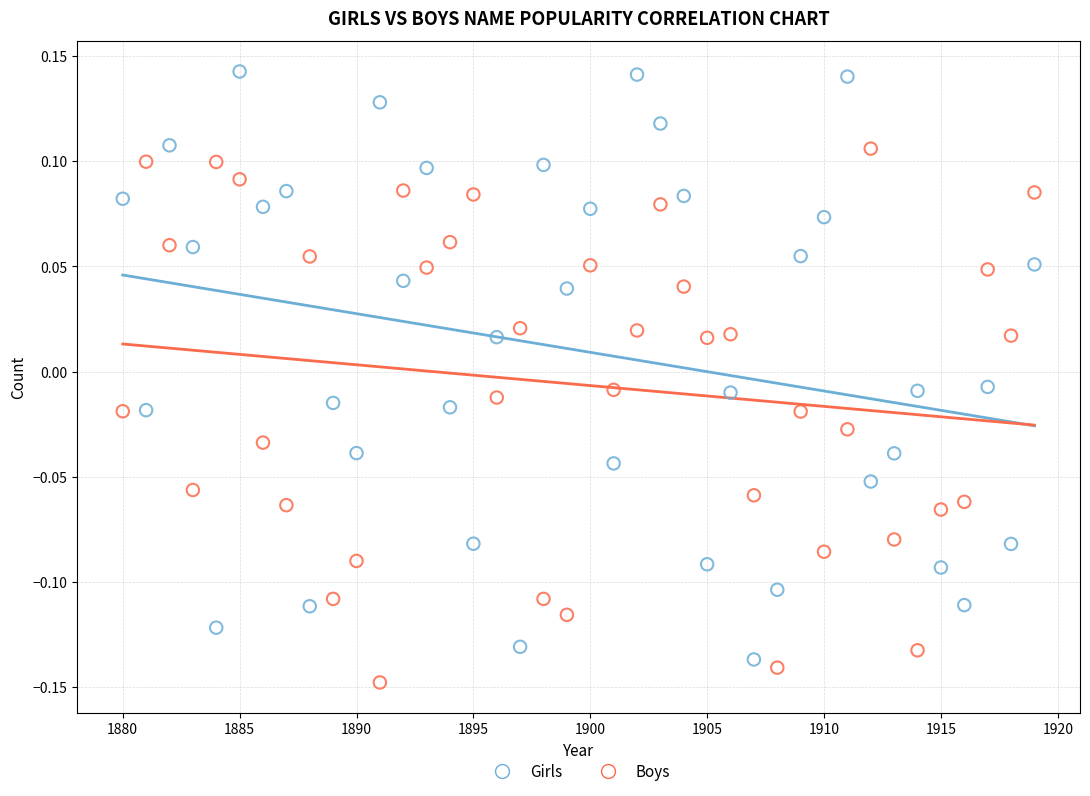

Which series contains the highest Y value?

Girls